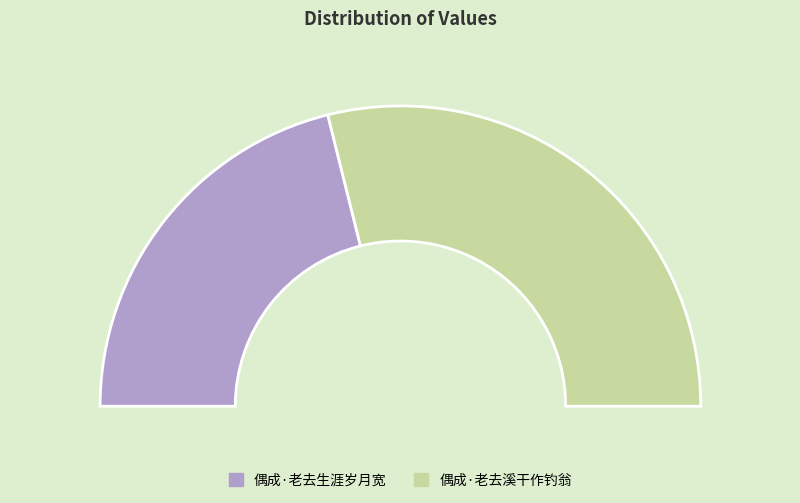

Is it true that 偶成·老去生涯岁月宽 is 37% of the pie?

False